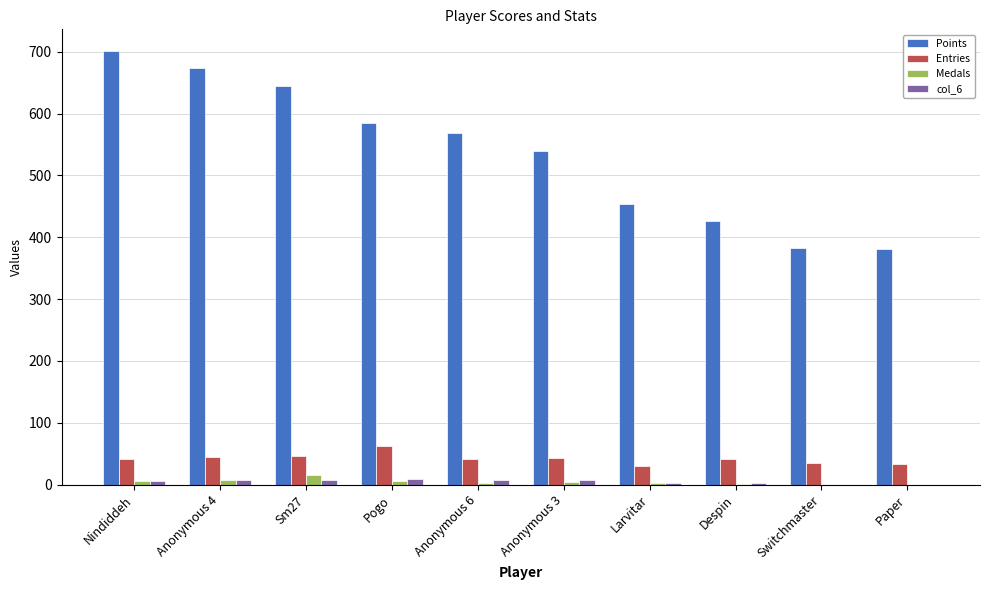

Is the value of Entries at Despin greater than the value of col_6 at Pogo?

Yes